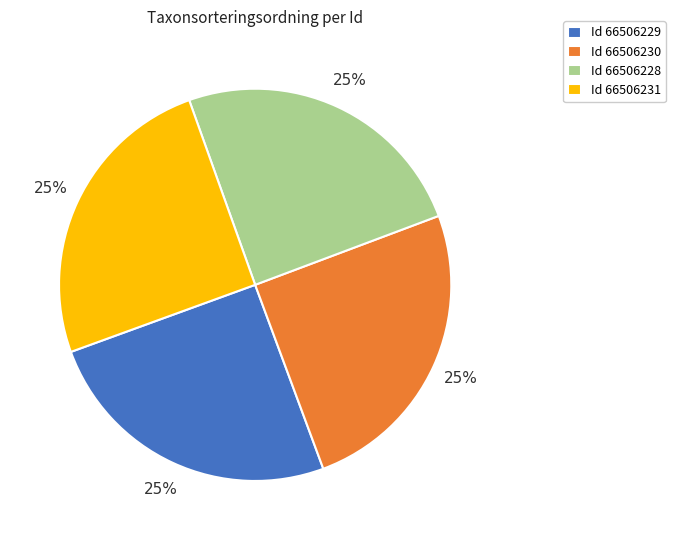

How many segments does this pie chart have?

4